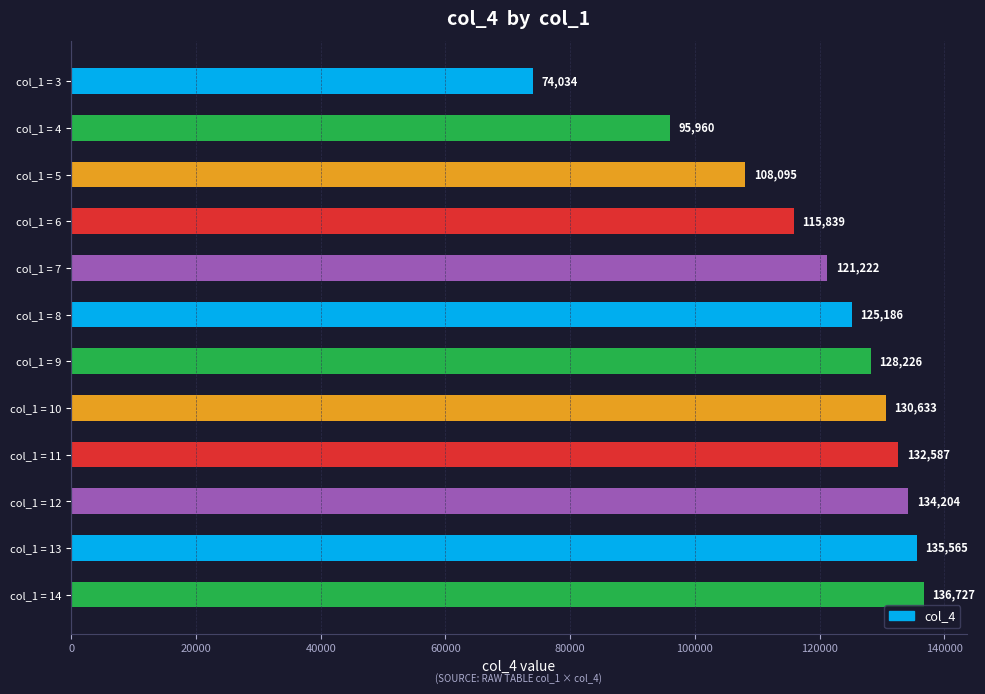

What is the maximum value shown in the chart?

136727.1